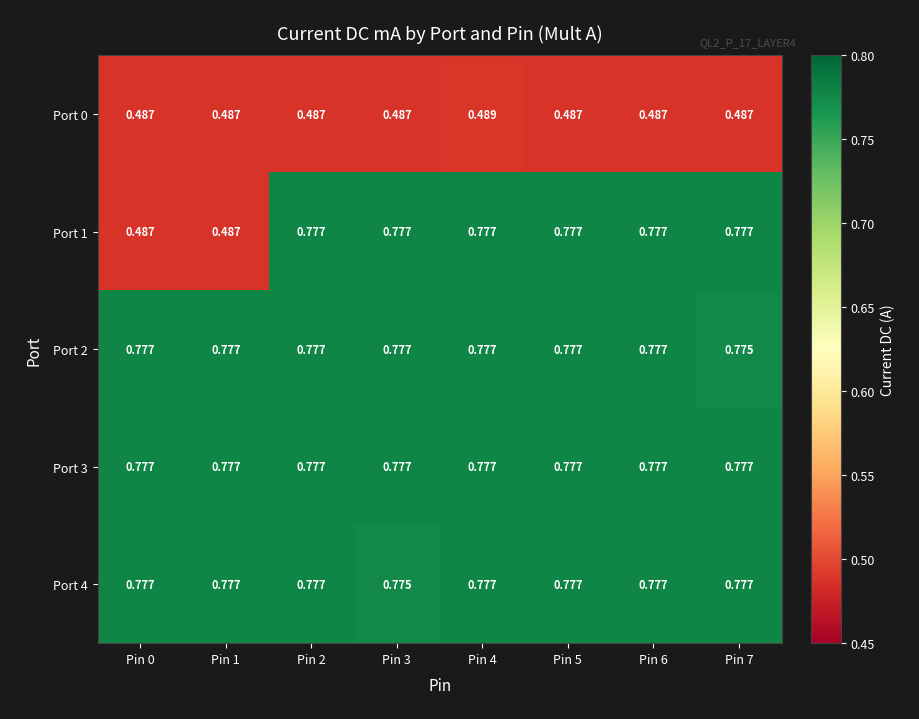

Is the value of Port 3 at Pin 4 greater than the value of Port 0 at Pin 3?

Yes